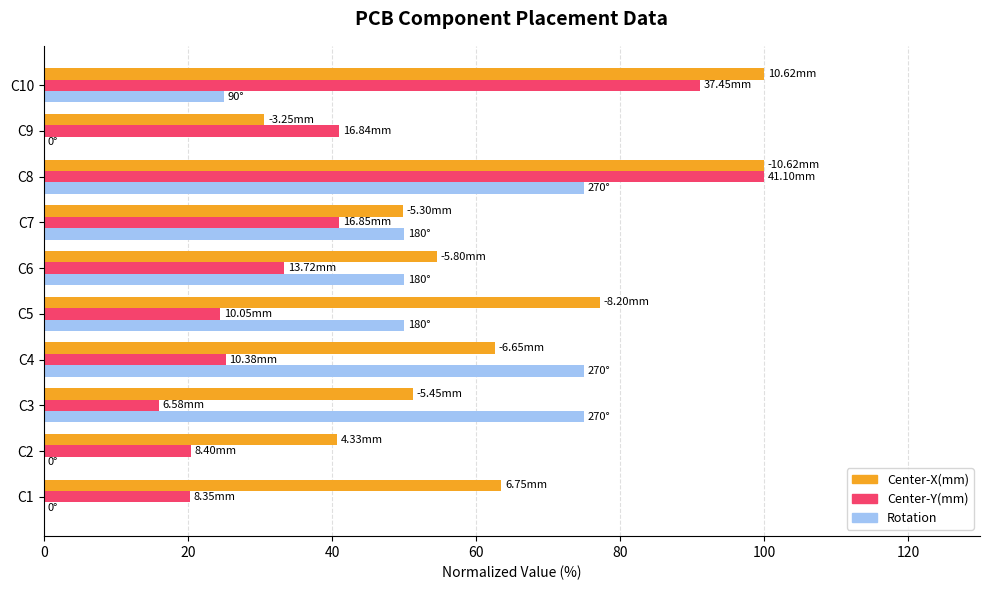

What is the total value across all series at C3?

142.3